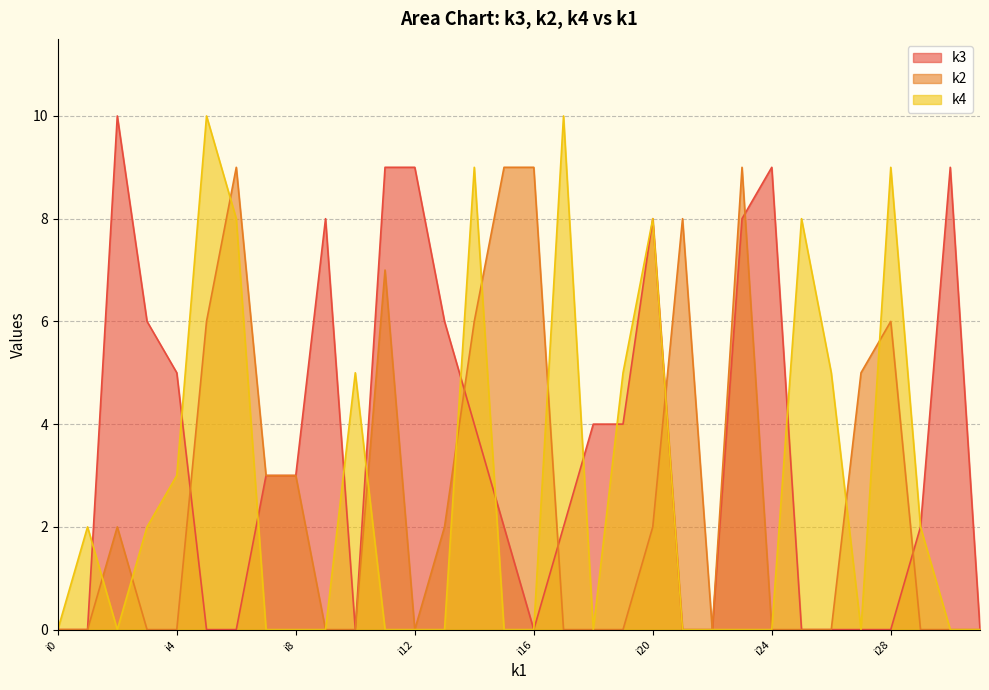

What is the total value across all series at i10?

5